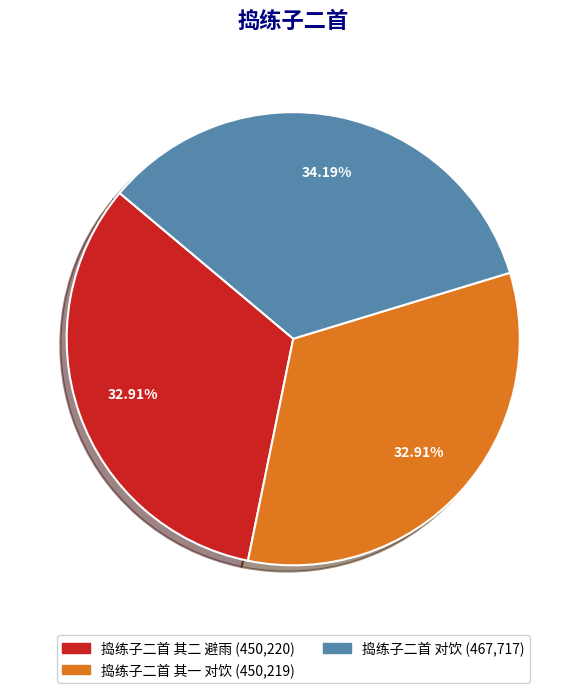

Which slice is the largest?

捣练子二首 对饮